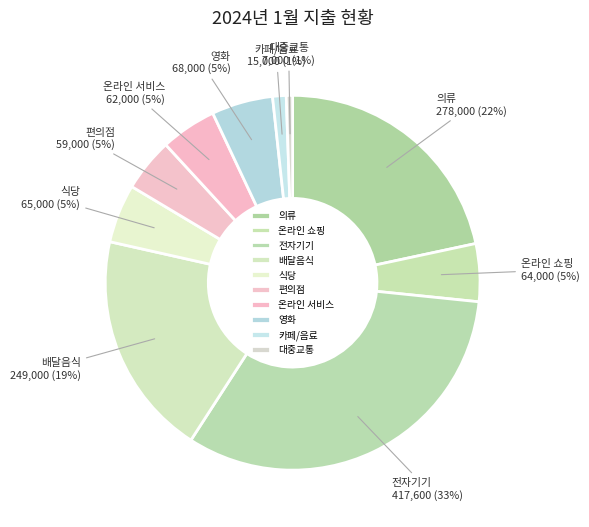

Do 의류 and 온라인 쇼핑 together represent more than half of the pie?

No